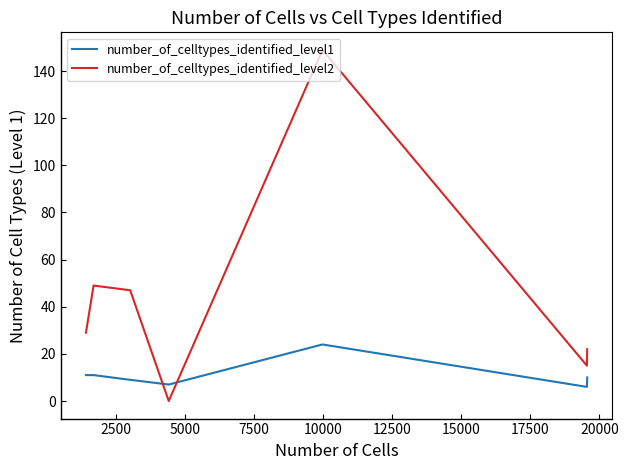

List the series in order of their peak value, highest first.

number_of_celltypes_identified_level2, number_of_celltypes_identified_level1